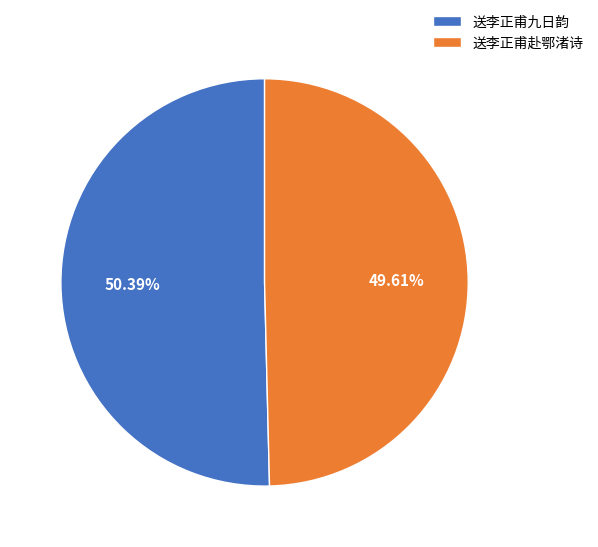

Which slice is the largest?

送李正甫九日韵